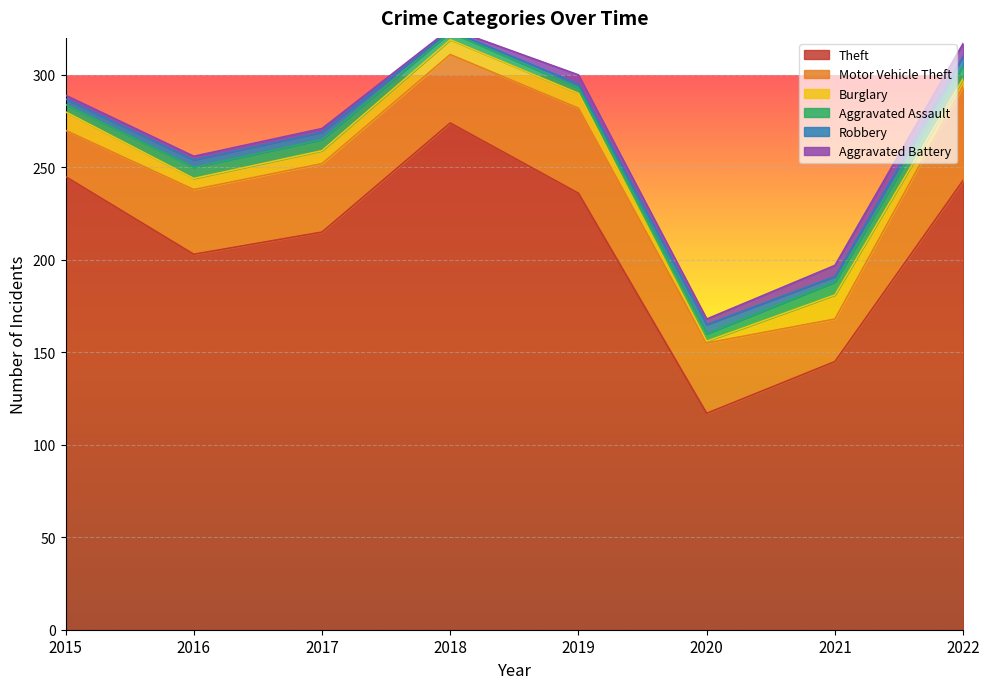

Rank the series at 2016 from highest to lowest value.

Theft, Motor Vehicle Theft, Burglary, Aggravated Assault, Robbery, Aggravated Battery